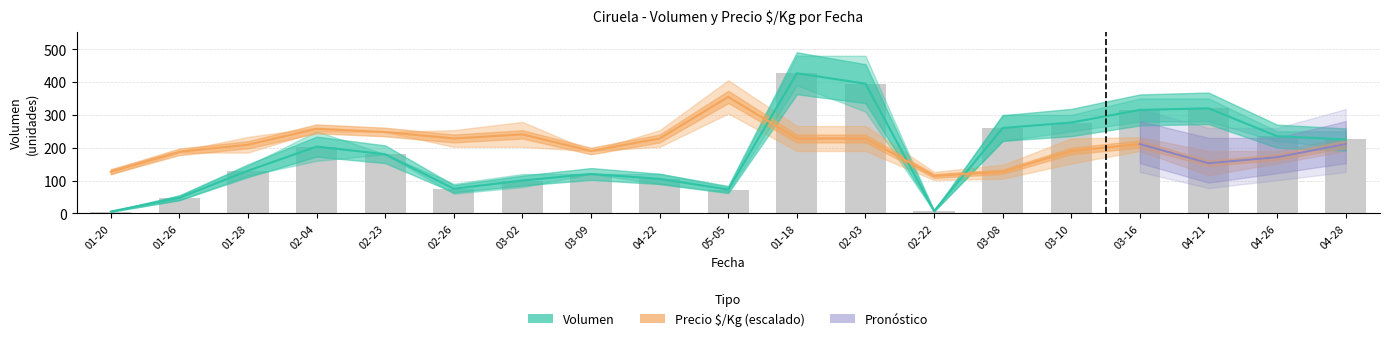

What is the spread (max minus min) of values at 01-18?

198.7